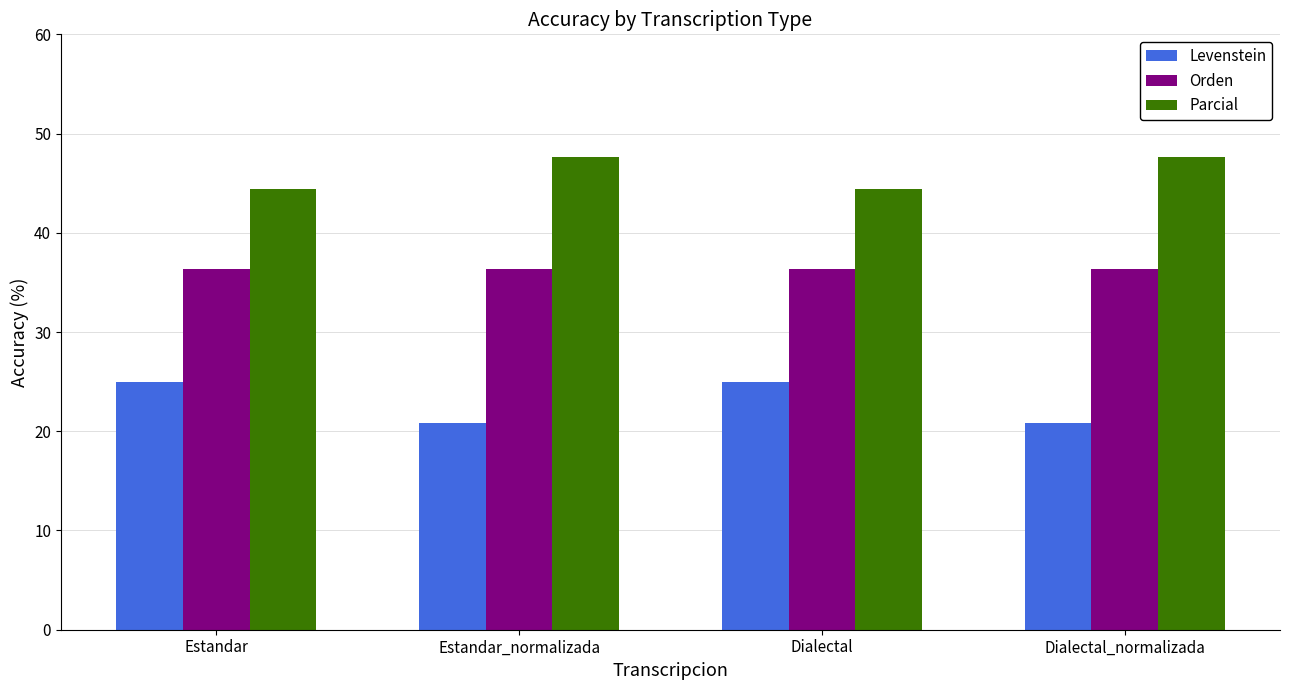

Read the Parcial value at Dialectal_normalizada.

47.6